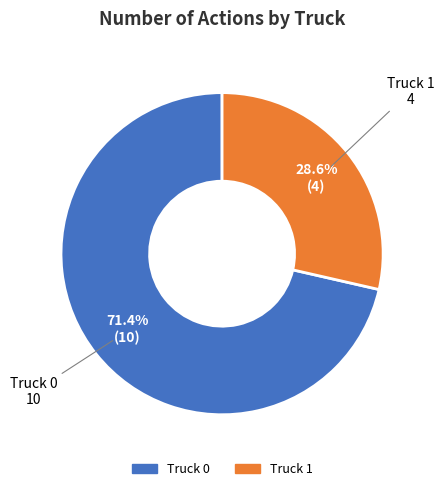

Which has a higher value, Truck 1 or Truck 0?

Truck 0